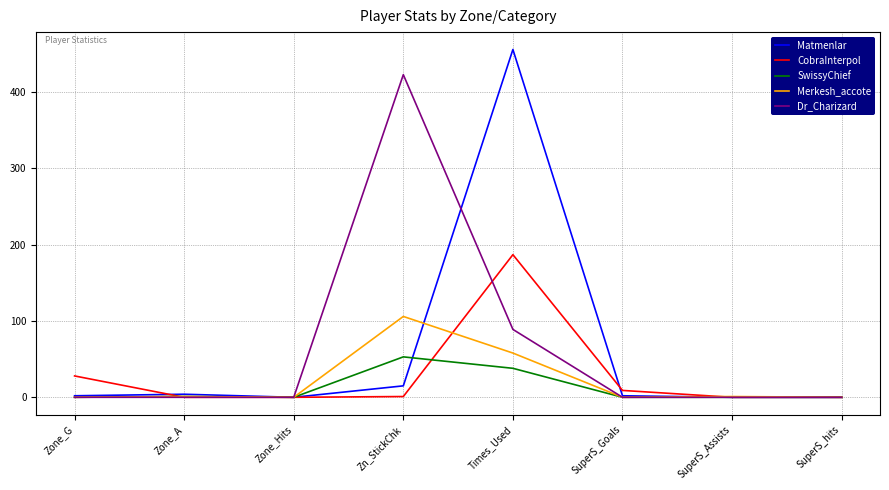

What is the difference between the Merkesh_accote values at SuperS_Goals and Zn_StickChk?

106